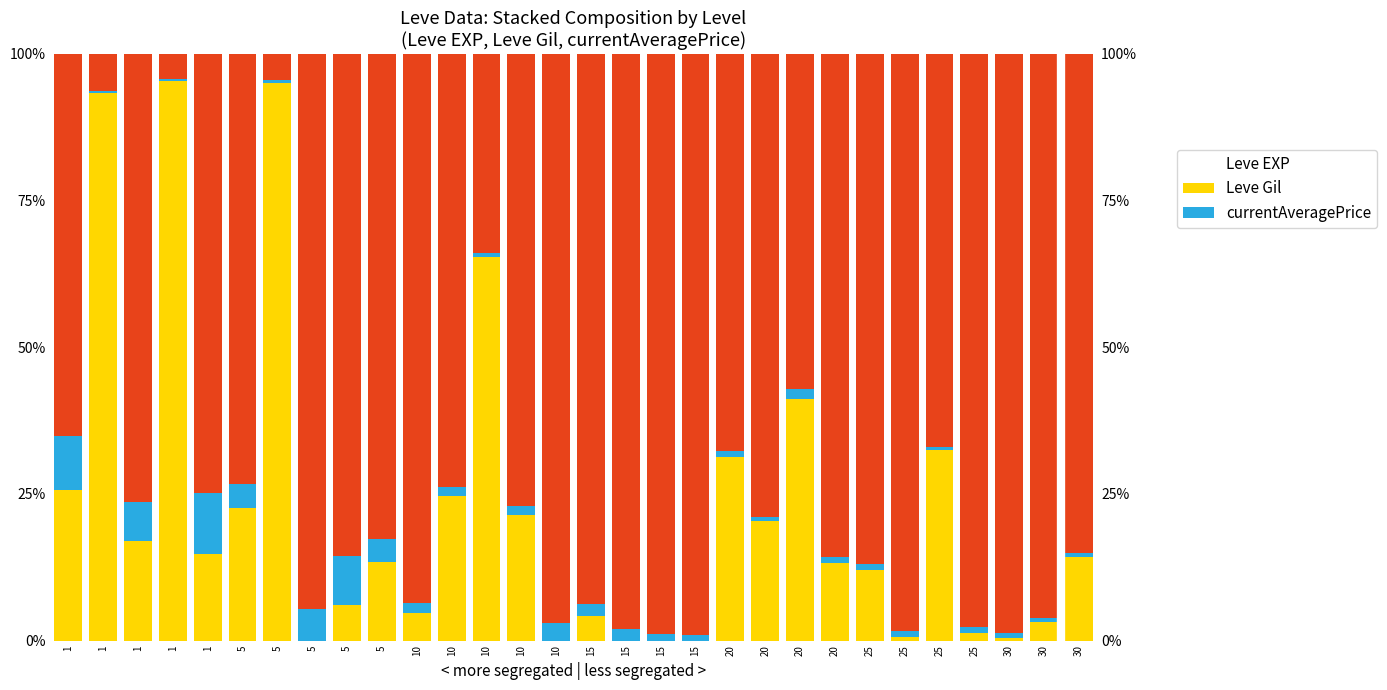

At which category does the chart reach its minimum across all series?

5